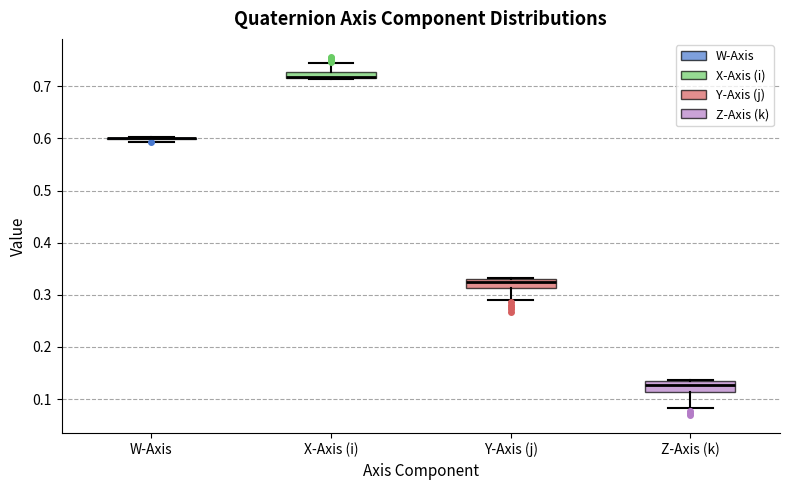

Where is the lower edge of the box for Z-Axis (k) on the y-axis? The values are not printed on the chart, so give them approximately, as read against the axis.

0.11